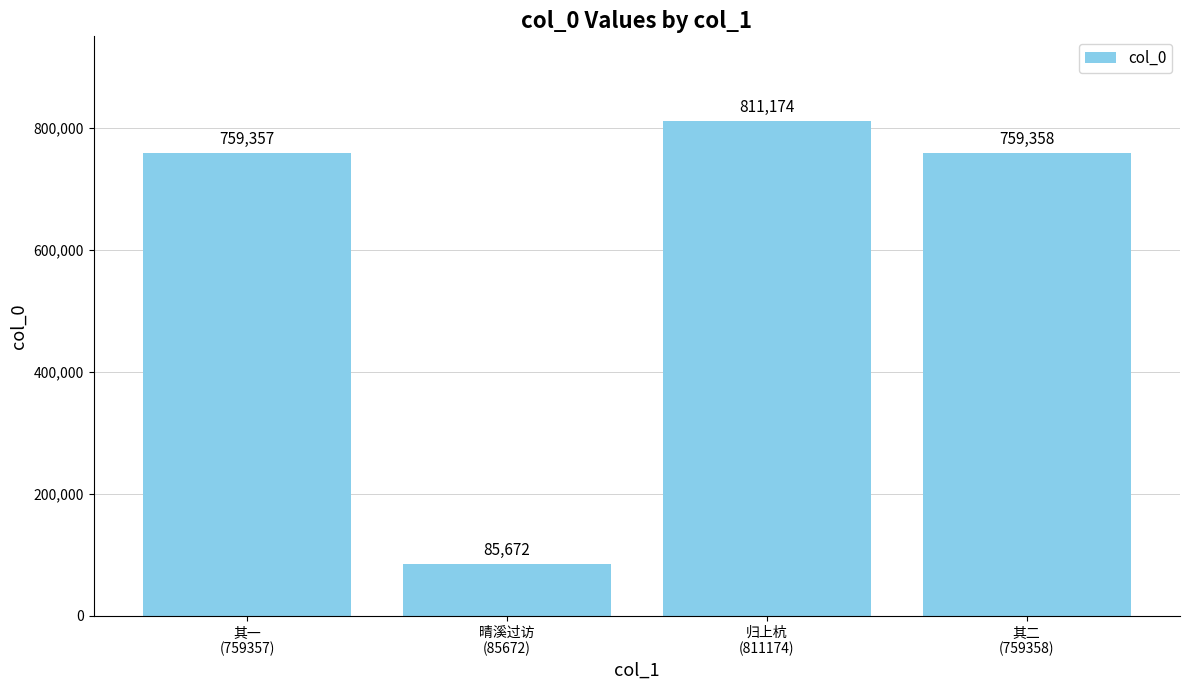

What is the maximum value shown in the chart?

811174